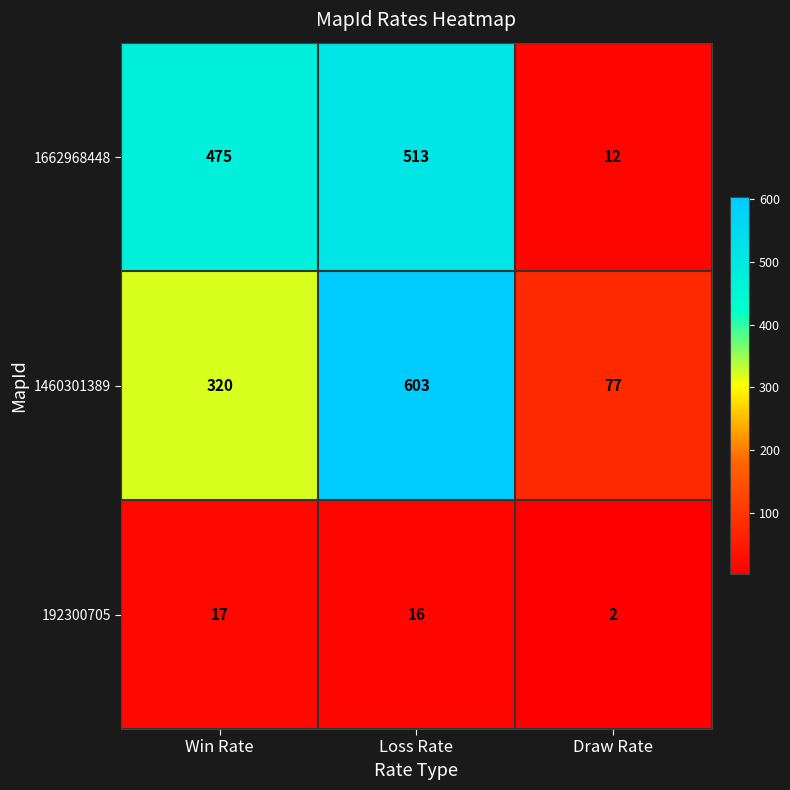

Reading left to right, what are all the values shown in this chart?

1662968448: Win Rate=475	Loss Rate=513	Draw Rate=12
1460301389: Win Rate=320	Loss Rate=603	Draw Rate=77
192300705: Win Rate=17	Loss Rate=16	Draw Rate=2